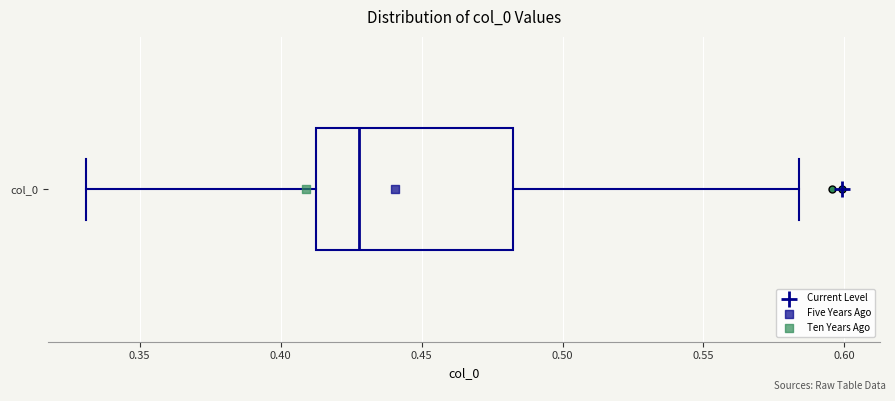

Where is the left edge of the box for col_0 on the x-axis? The values are not printed on the chart, so give them approximately, as read against the axis.

0.410